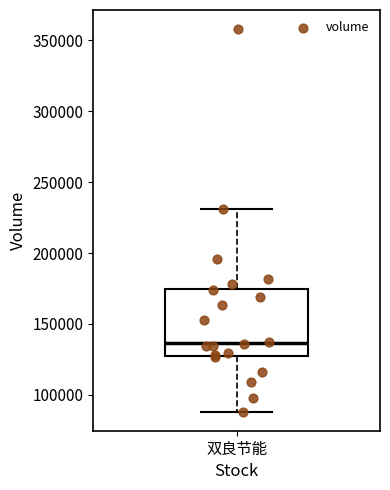

Transcribe this box plot: give where the median line is, the range the box spans, and where the two whiskers end, as read against the y-axis. The values are not printed on the chart, so give them approximately, as read against the axis.

median 135000, box 130000 to 175000, whiskers 90000 to 230000